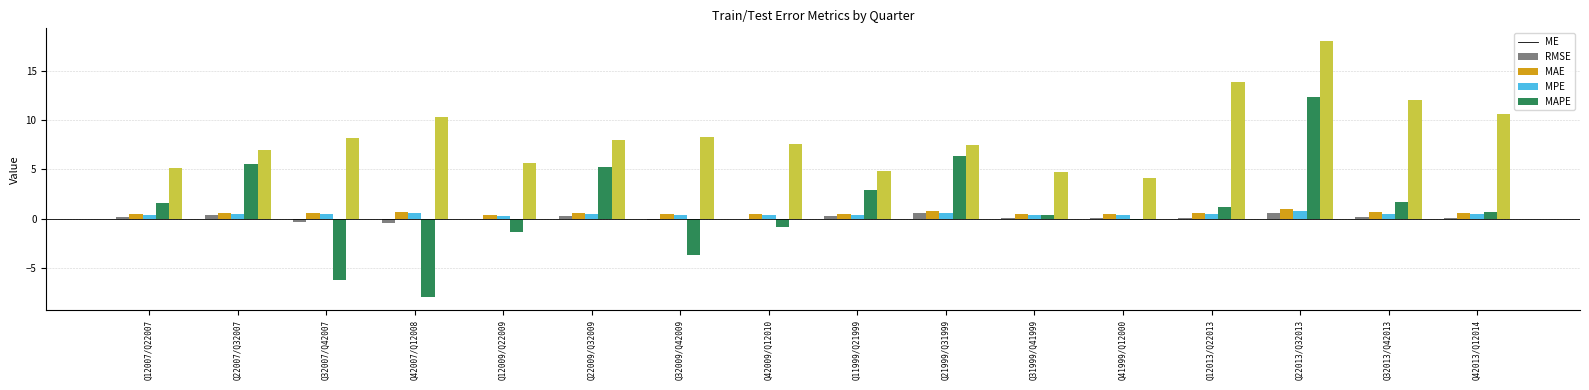

At which label does MPE reach its peak?

Q22013/Q32013